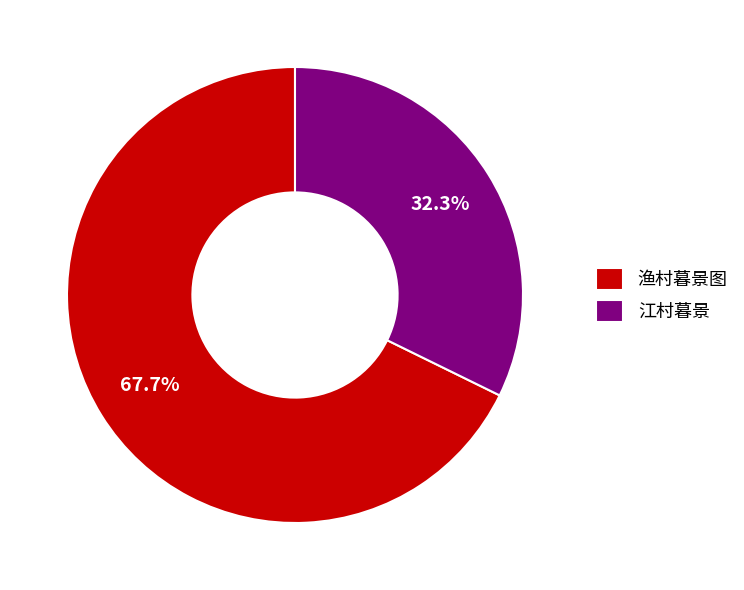

To the nearest percent, what is the average slice percentage?

50%